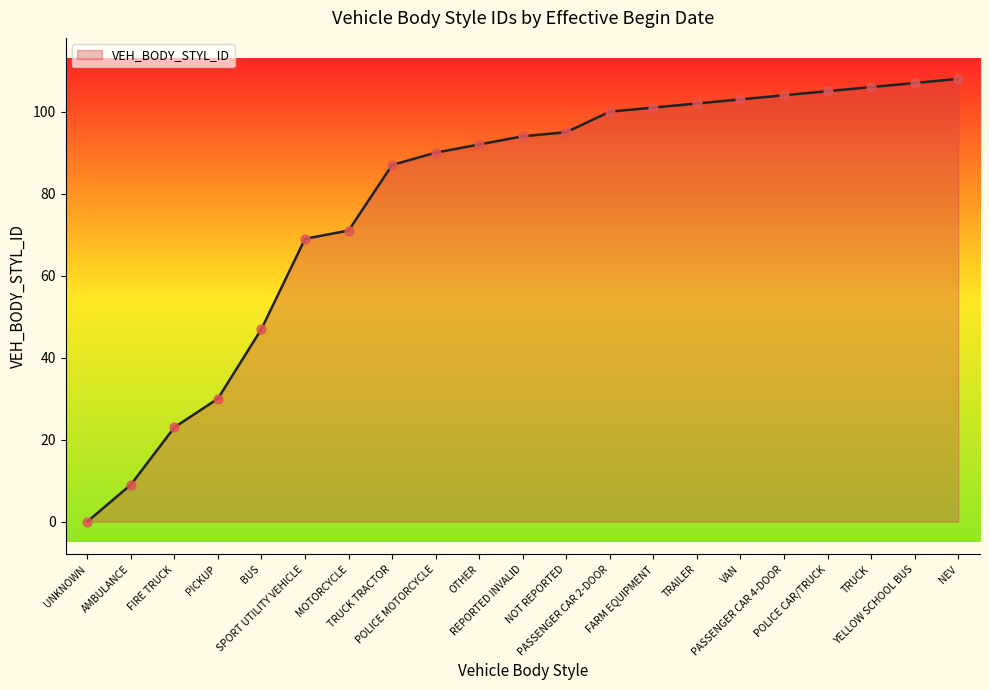

What is the difference between the maximum and minimum values?

108